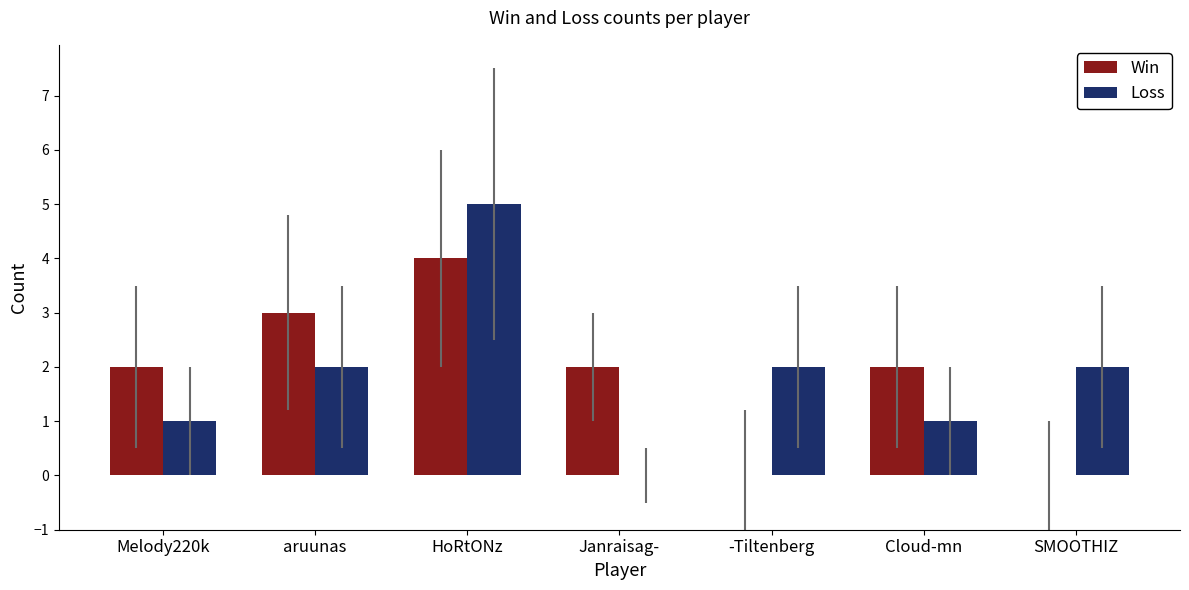

What is the sum of all Loss values?

13